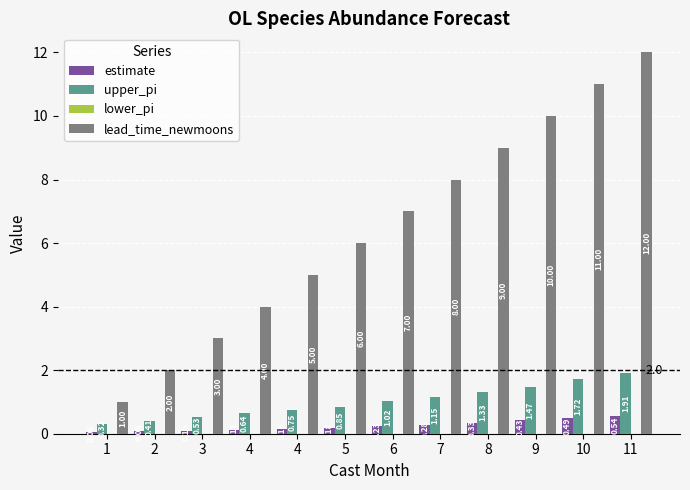

How many bars are there in each group?

3